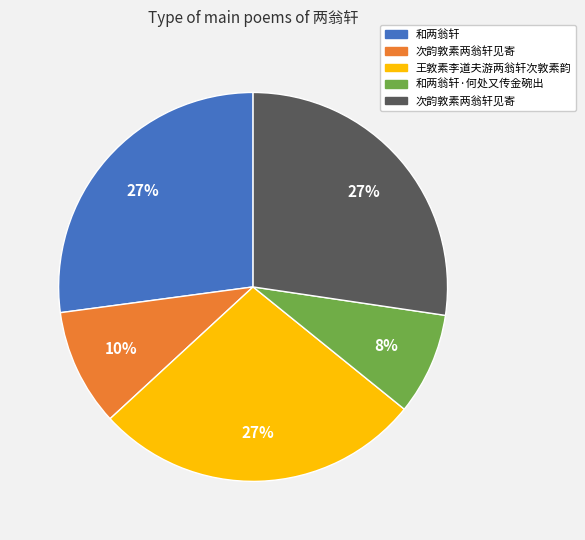

Does any single category account for the majority?

No